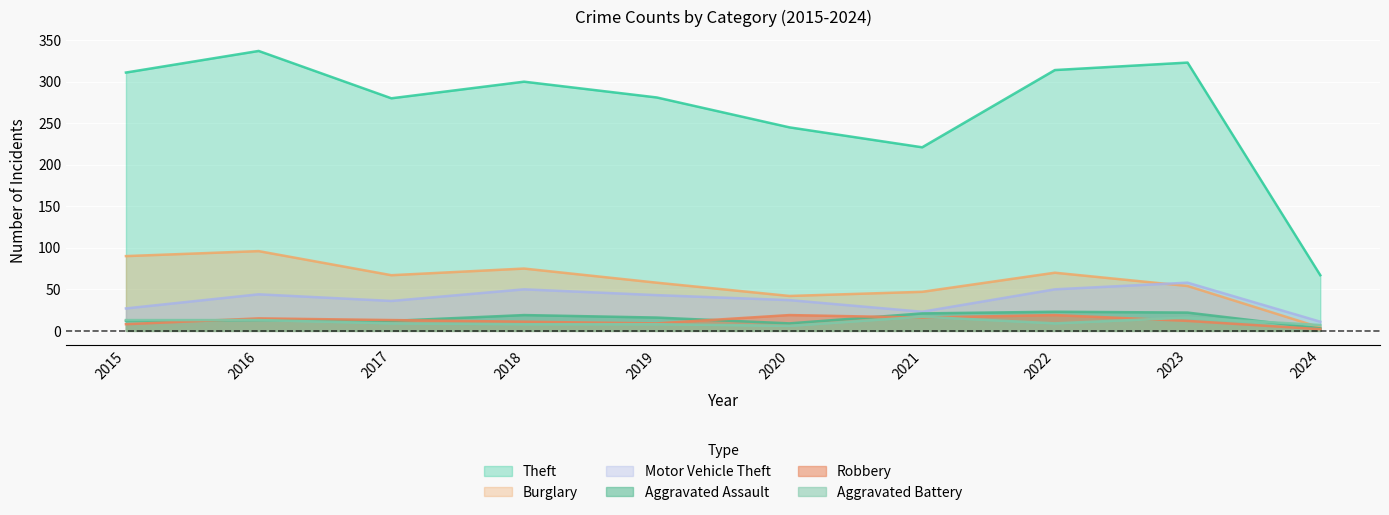

Reading right to left, what are all the values shown in this chart?

Theft: 2024=67	2023=323	2022=314	2021=221	2020=245	2019=281	2018=300	2017=280	2016=337	2015=311
Burglary: 2024=4	2023=54	2022=70	2021=47	2020=42	2019=58	2018=75	2017=67	2016=96	2015=90
Motor Vehicle Theft: 2024=11	2023=58	2022=50	2021=23	2020=37	2019=43	2018=50	2017=36	2016=44	2015=27
Aggravated Assault: 2024=3	2023=22	2022=23	2021=21	2020=9	2019=16	2018=19	2017=12	2016=13	2015=12
Robbery: 2024=2	2023=12	2022=19	2021=16	2020=19	2019=9	2018=11	2017=13	2016=15	2015=8
Aggravated Battery: 2024=7	2023=16	2022=9	2021=17	2020=6	2019=8	2018=8	2017=9	2016=13	2015=13